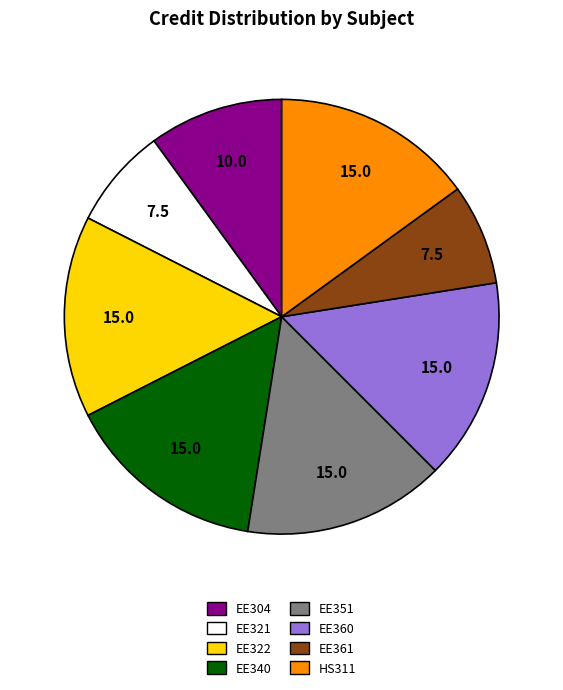

Combined, do EE322 and EE304 account for over 50%?

No